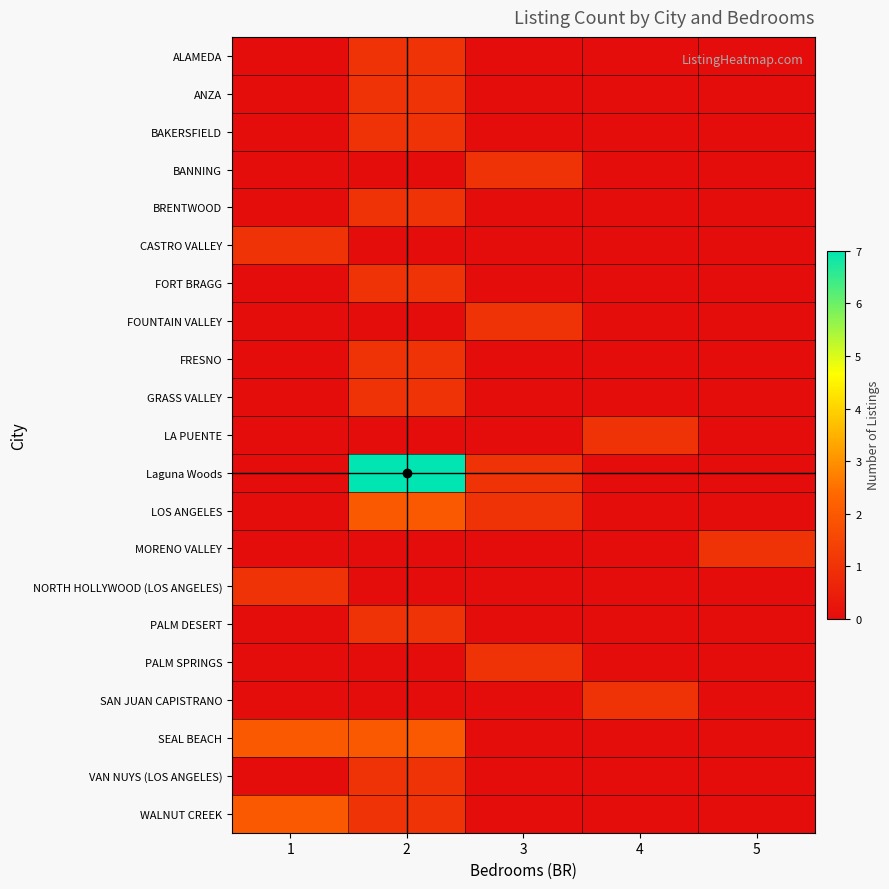

At which category is the sum across all series the highest?

2